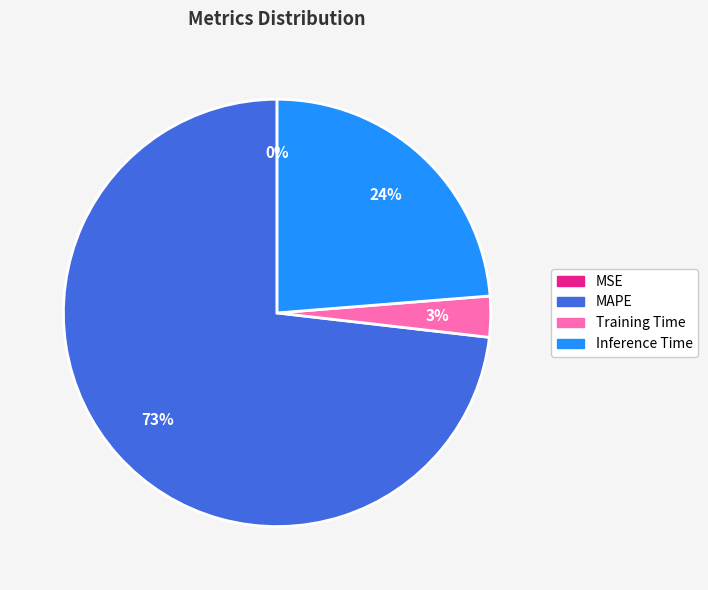

To the nearest percent, what is the average slice percentage?

25%